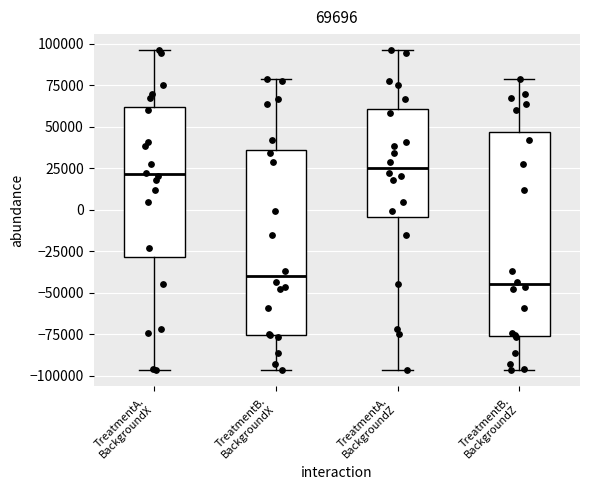

Which box is the tallest, from its lower edge to its upper edge?

TreatmentB. BackgroundZ